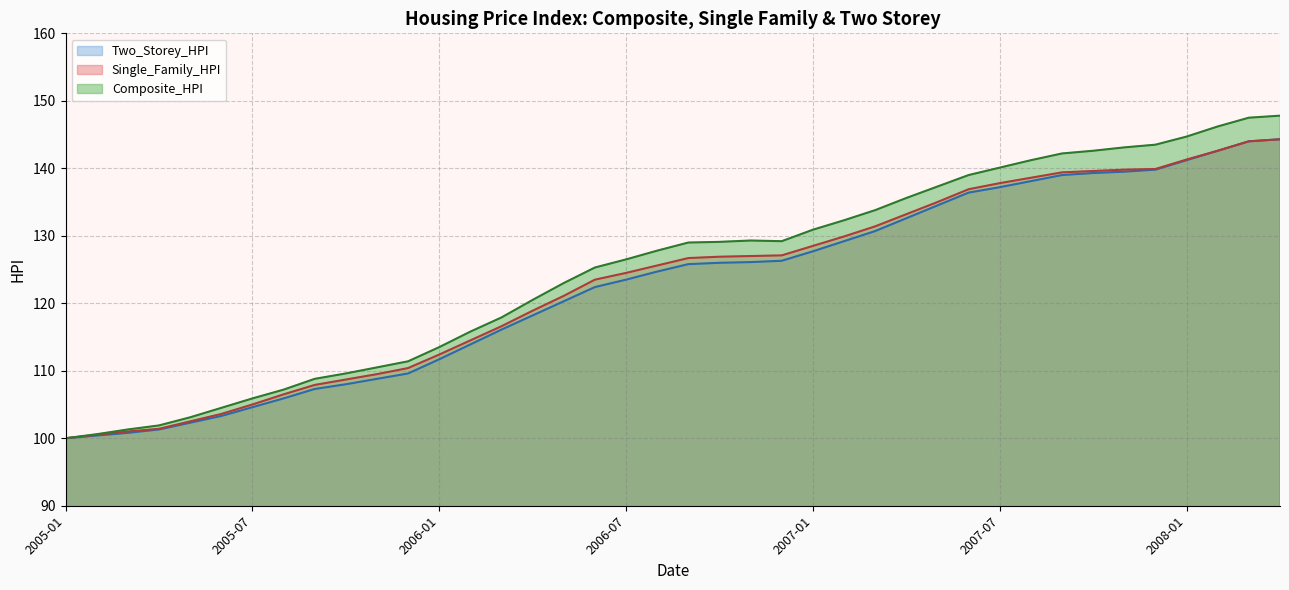

What is the total value across all series at 2007-07?

415.1